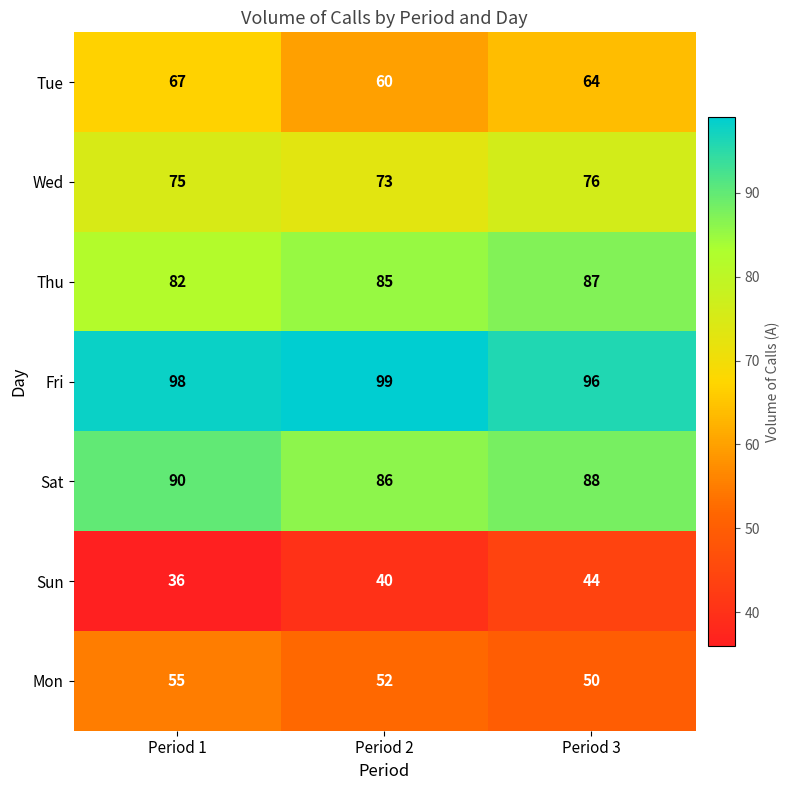

The Wed series shows 127 at Period 1. True or false?

False